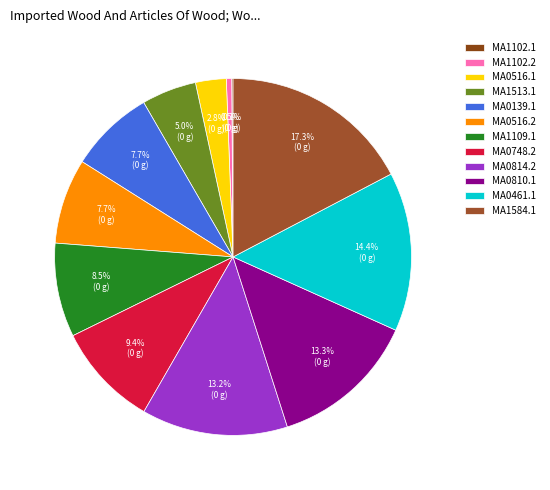

Is MA1102.2 the majority of the pie?

No